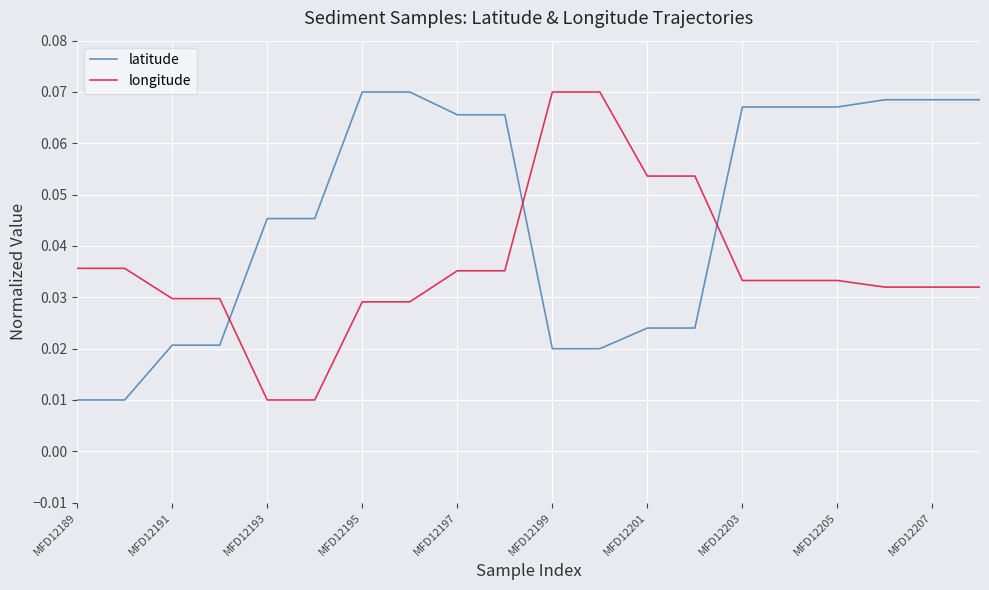

Which series has the largest total across all categories?

latitude